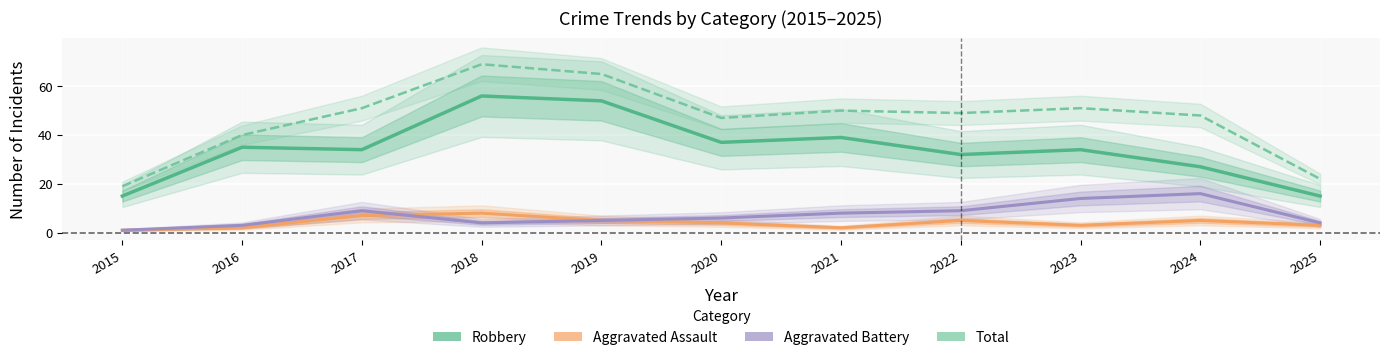

What is the sum of all Robbery values?

378